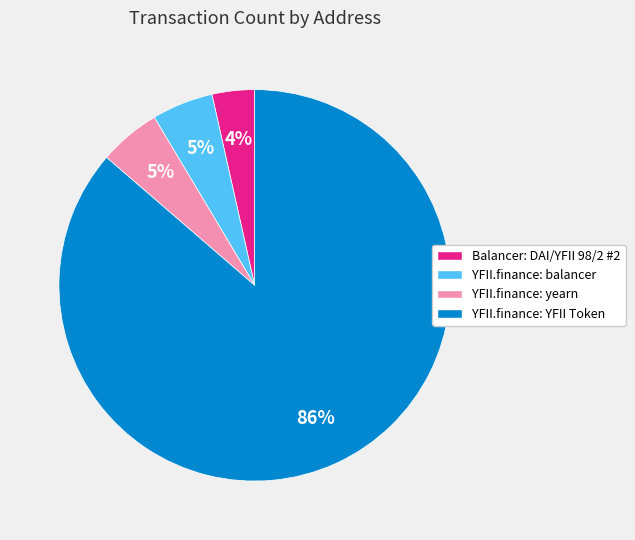

What percentage is the YFII.finance: balancer slice, to the nearest percent?

5%